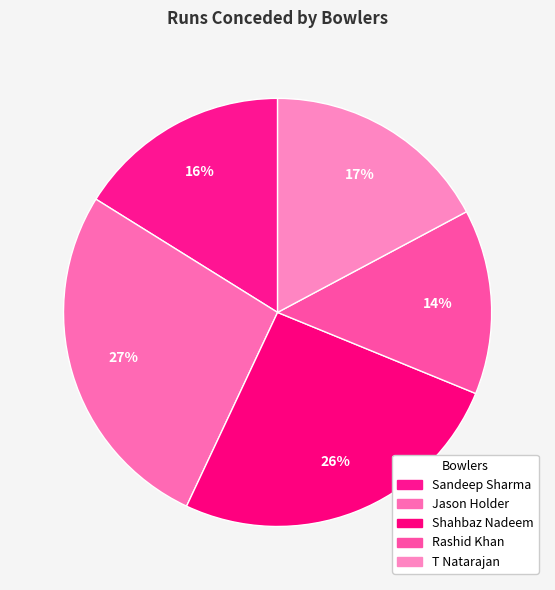

Do Shahbaz Nadeem and Rashid Khan together represent more than half of the pie?

No